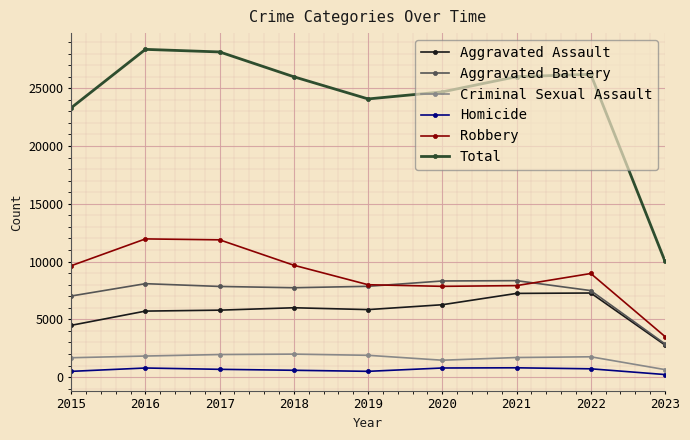

True or false: Robbery has a value of 21400 at 2016.

False